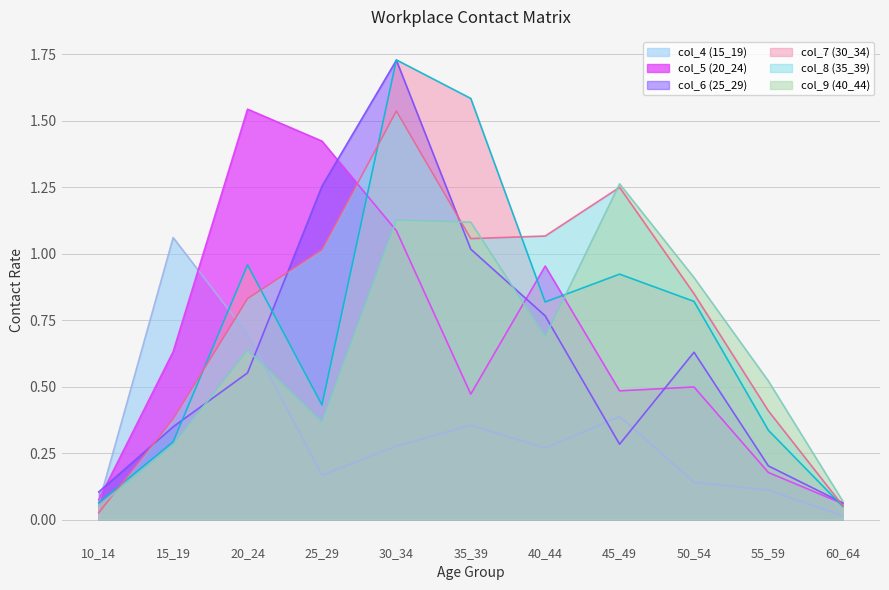

How many interior local valleys does the col_9 (40_44) series have?

2